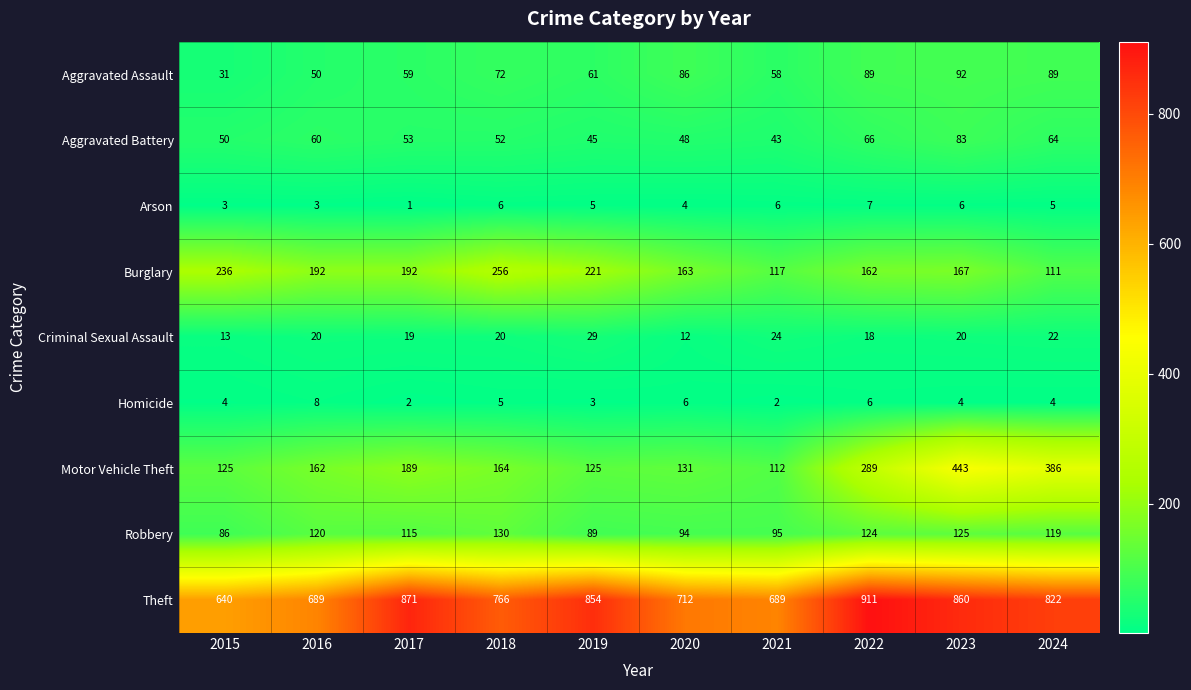

Between 2016 and 2022, which series saw the biggest shift?

Theft